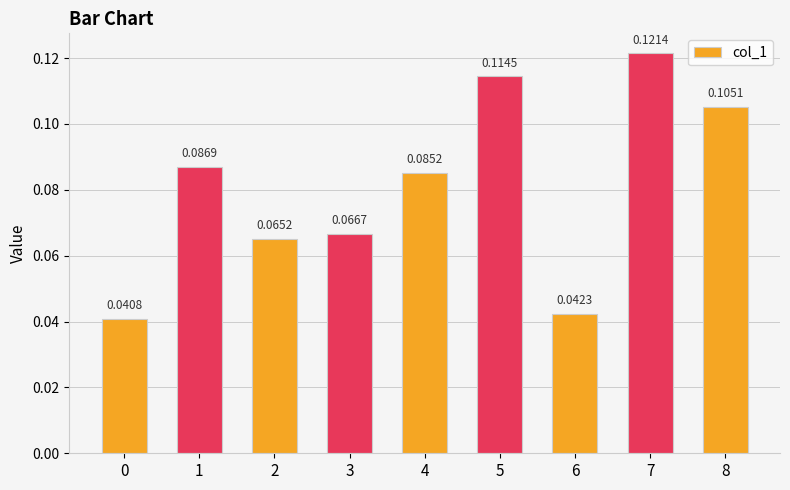

What is the sum of all values?

0.7